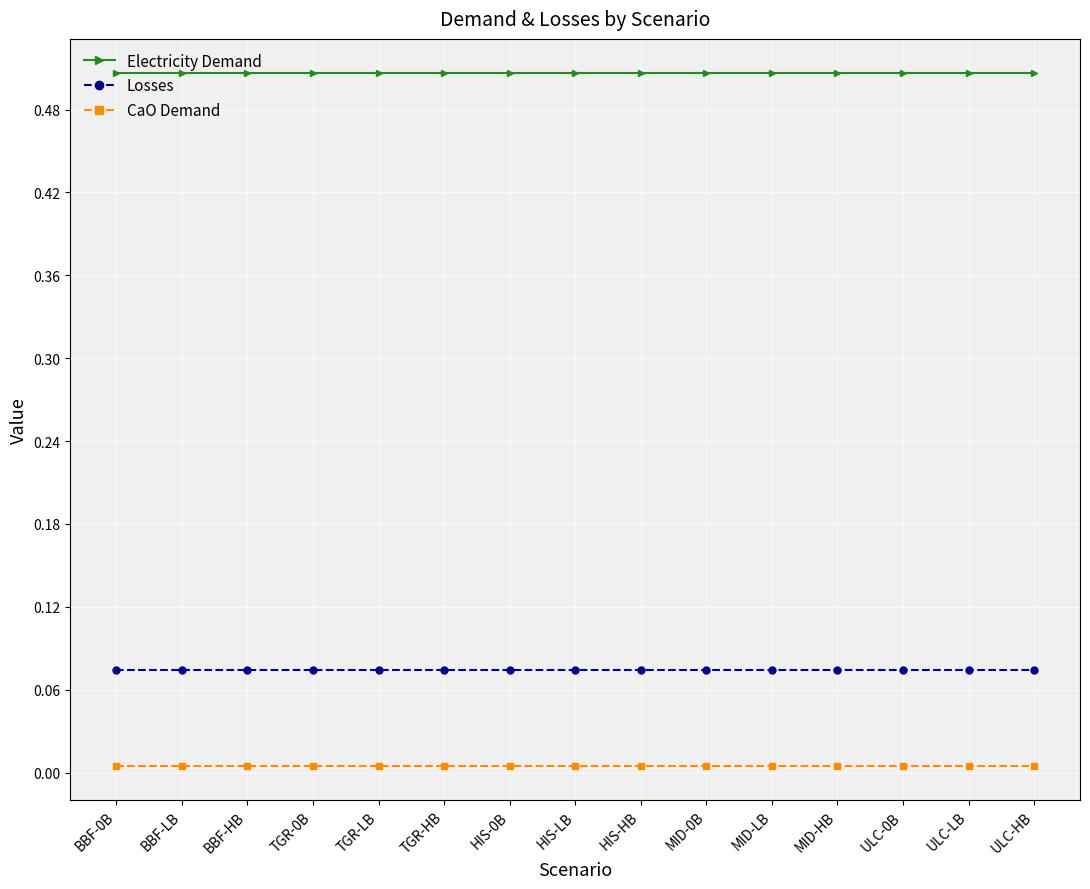

What is the label of the 2nd point from the right?

ULC-LB